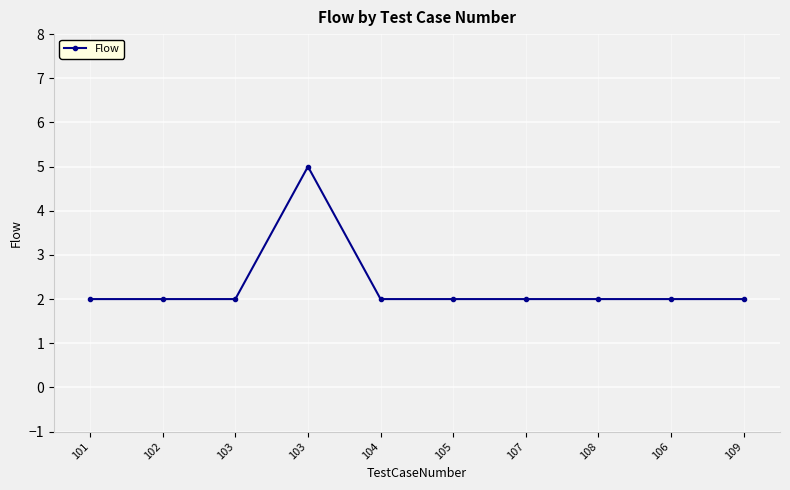

How many interior local peaks (higher than both neighbors) does the data have?

1